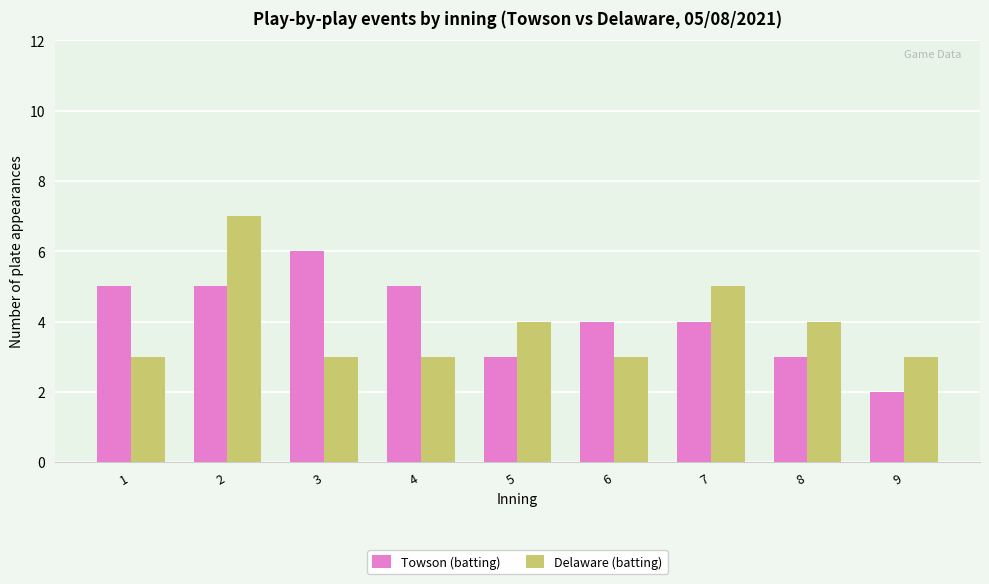

Count the number of data series in this chart.

2